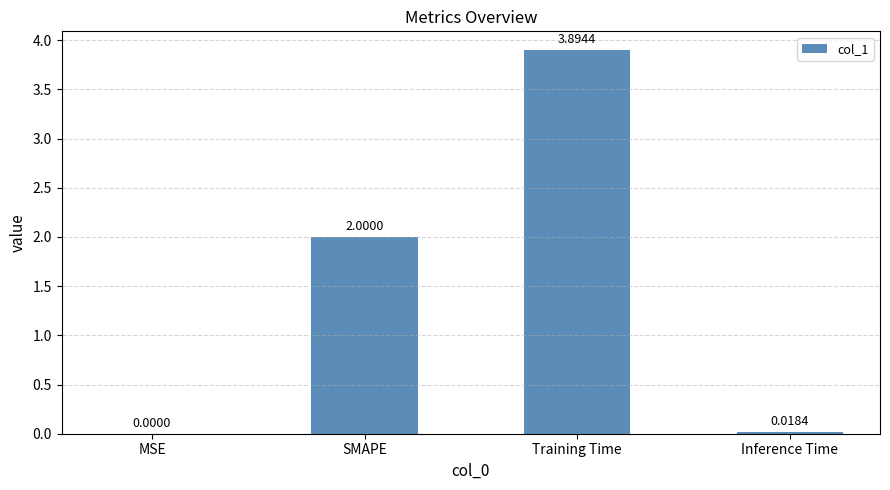

What is the sum of the values at MSE and SMAPE?

2.0